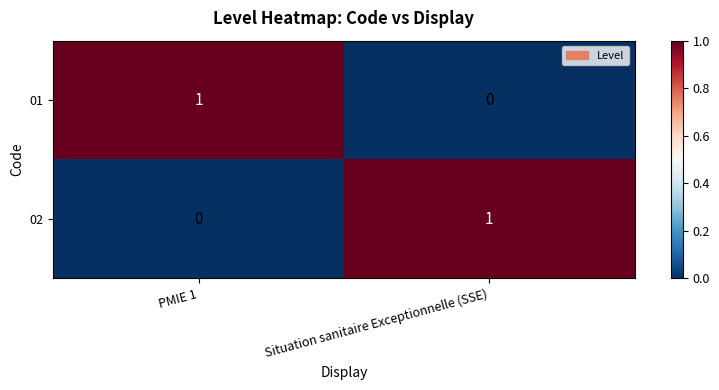

True or false: 01 has a value of 0 at PMIE 1.

False